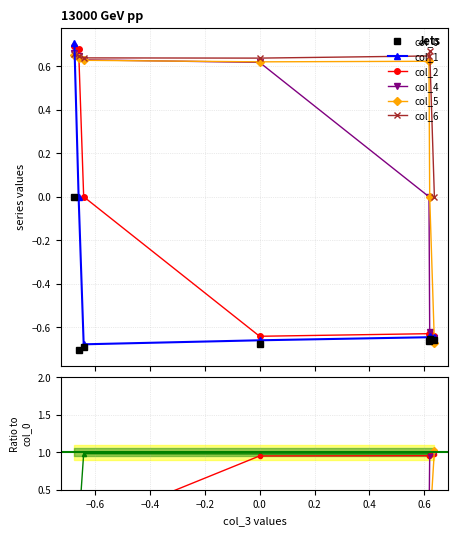

How many interior local valleys does the col_5 series have?

1